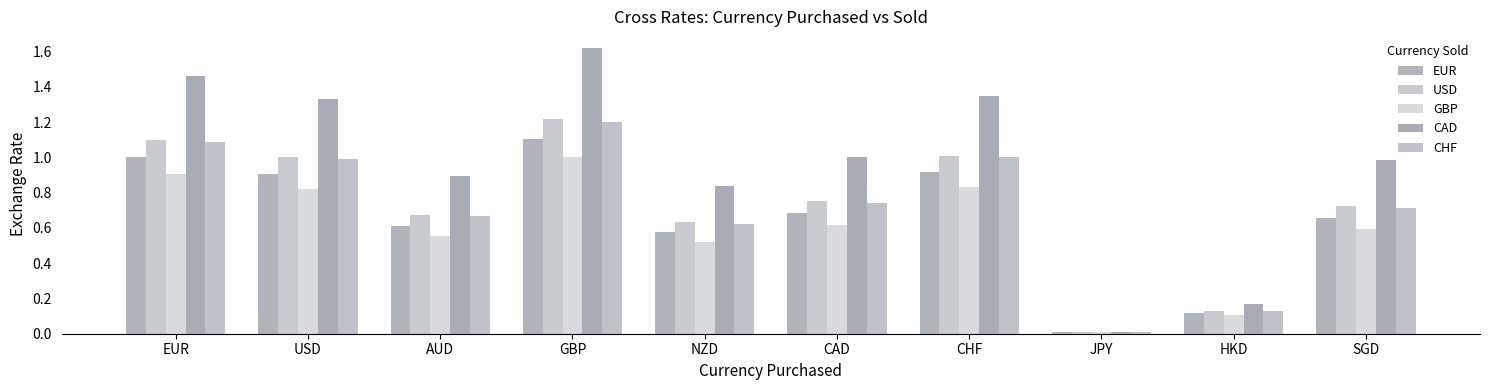

Which series has the widest spread of values?

CAD